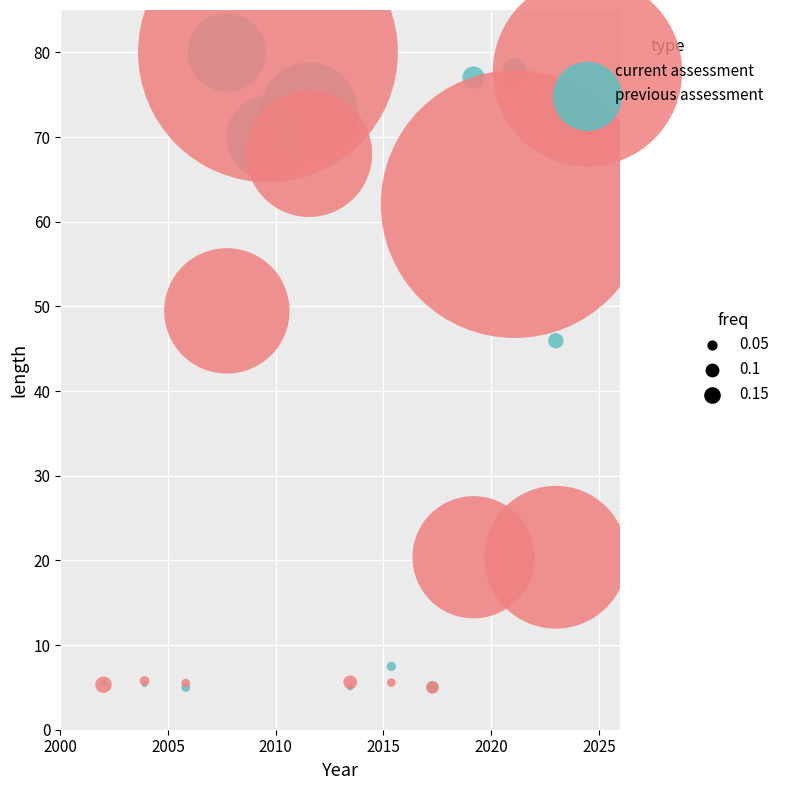

Across all series, what Y value is closest to 42?

45.9